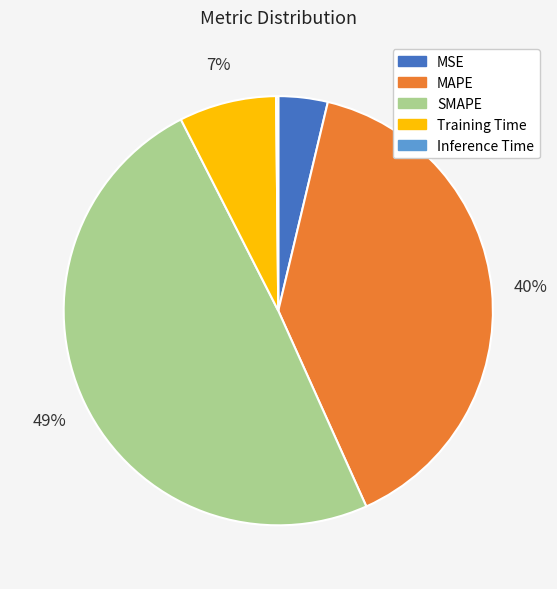

What is the largest slice in the pie chart?

SMAPE